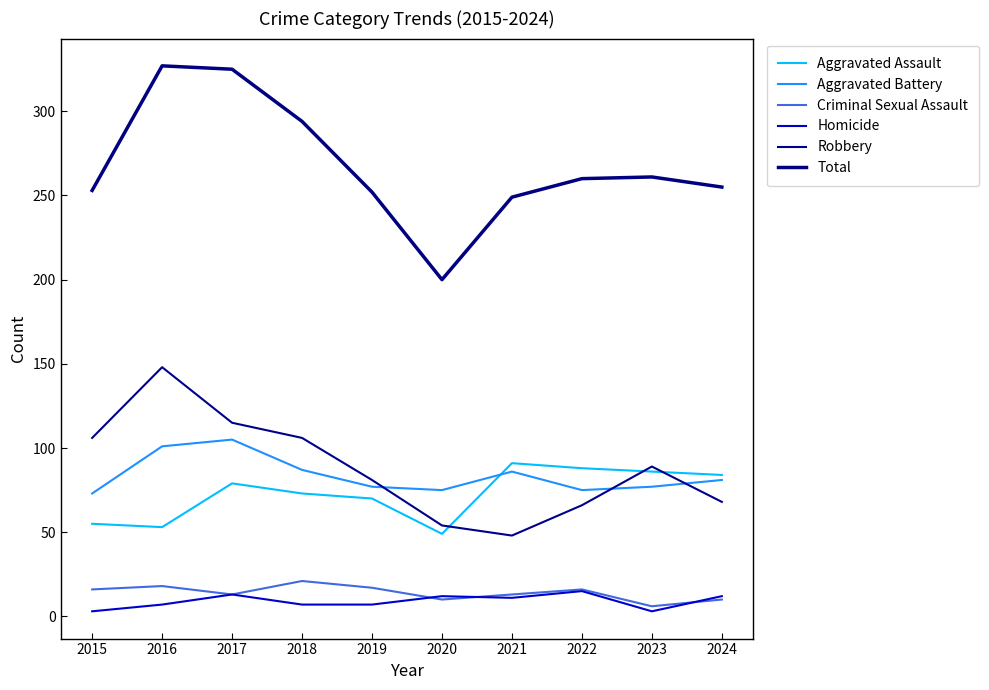

List the labels in order of Homicide value, largest first.

2022, 2017, 2020, 2024, 2021, 2016, 2018, 2019, 2015, 2023